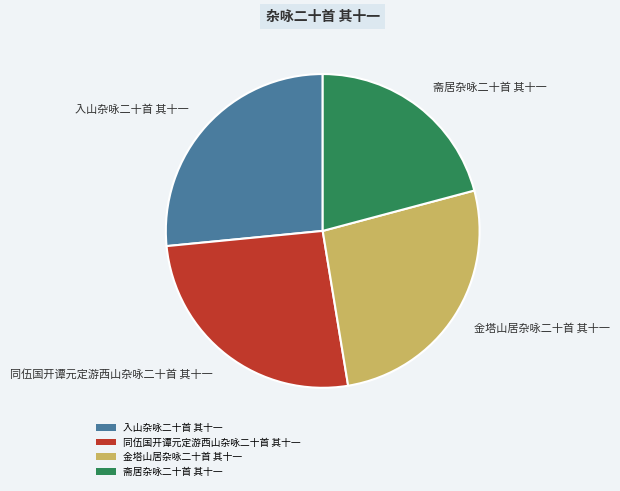

True or false: 斋居杂咏二十首 其十一 accounts for 21% of the total.

True